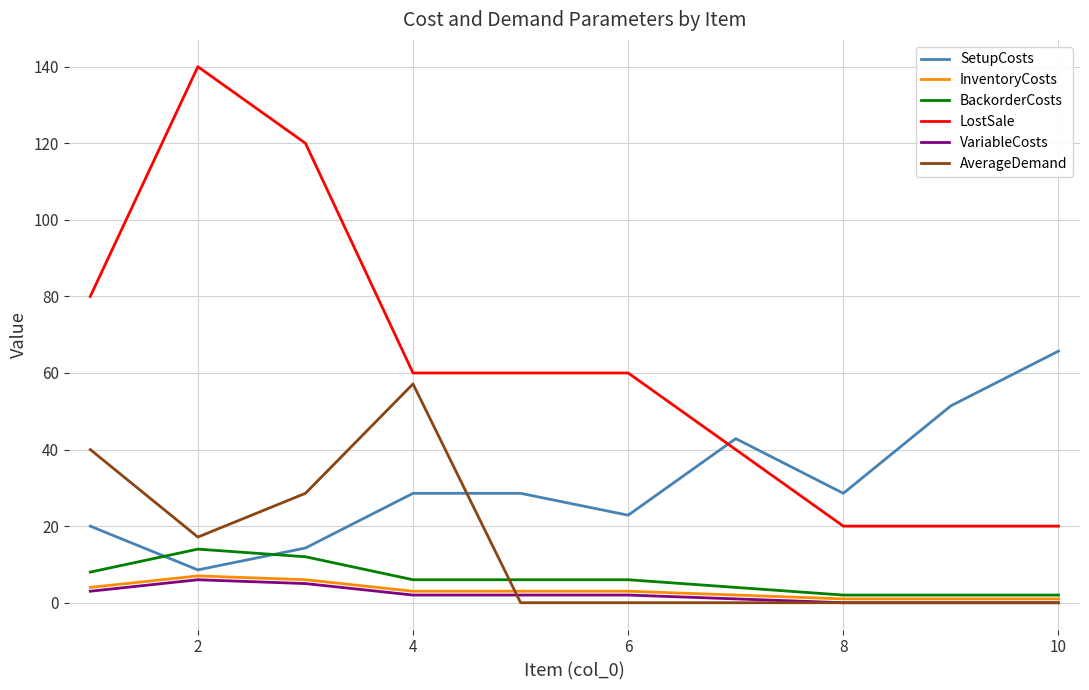

What is the difference between the maximum and minimum values in the BackorderCosts series?

12.0